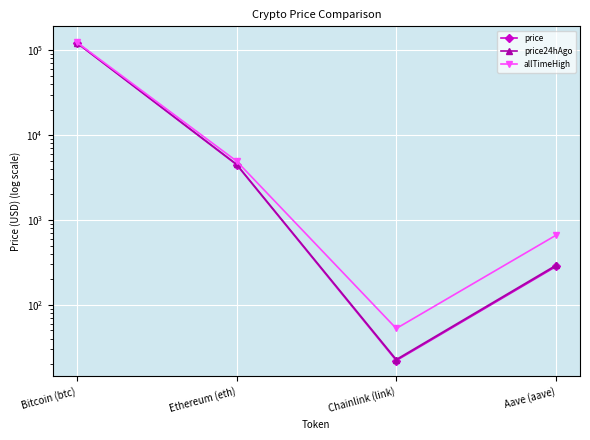

At which label does allTimeHigh first exceed 4946?

Bitcoin (btc)